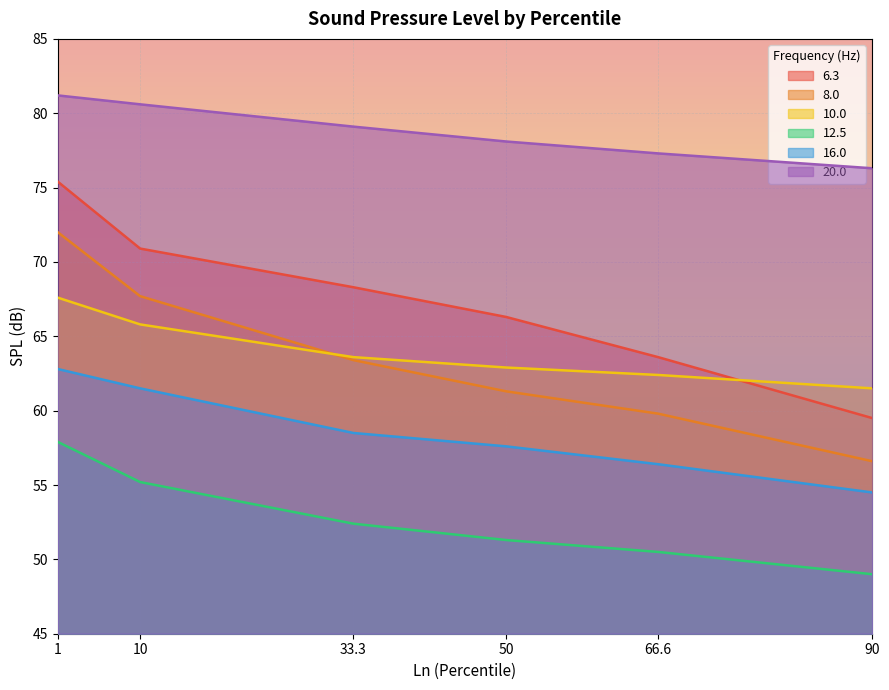

How many series are shown in this chart?

6